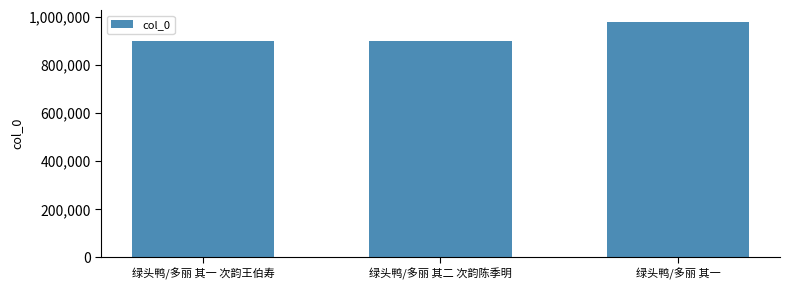

The chart shows a value of 1552784 at 绿头鸭/多丽 其一 次韵王伯寿. True or false?

False